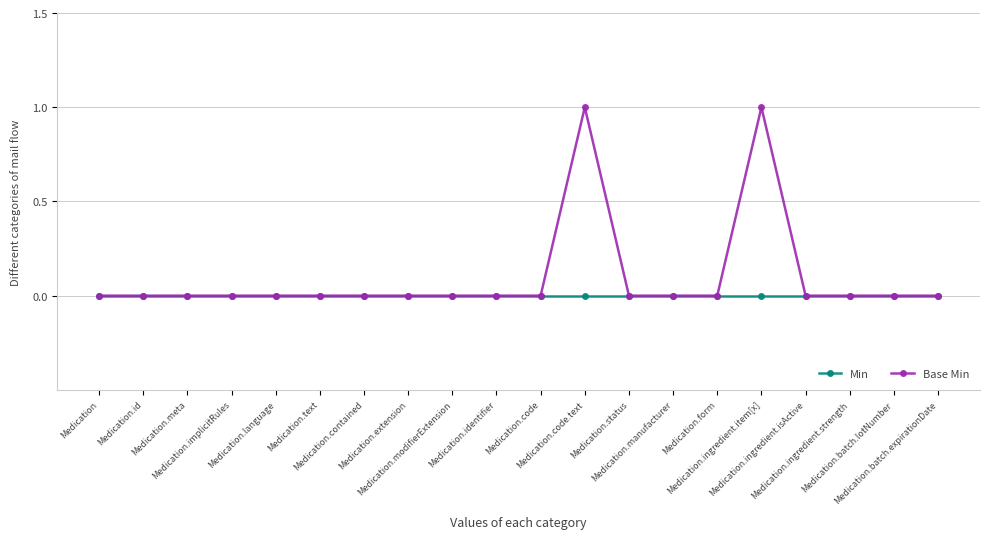

Which series has the largest total across all categories?

Base Min